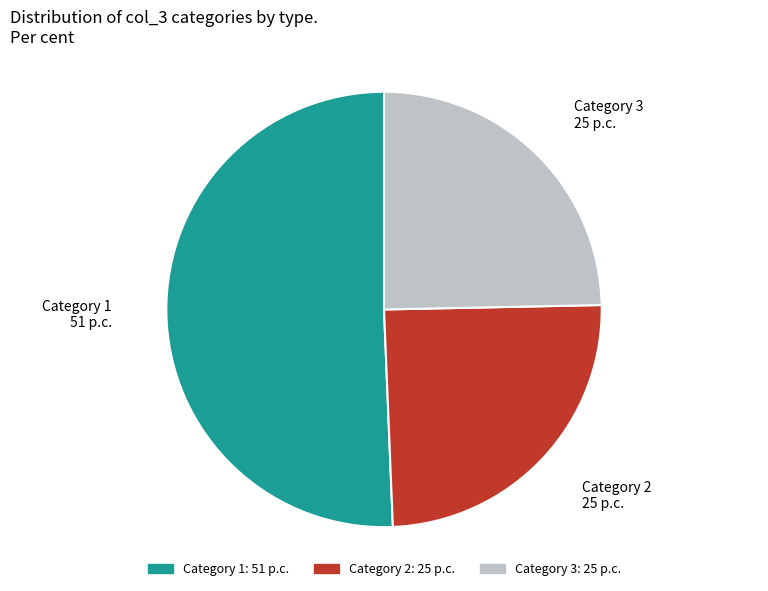

How many slices are in this pie chart?

3